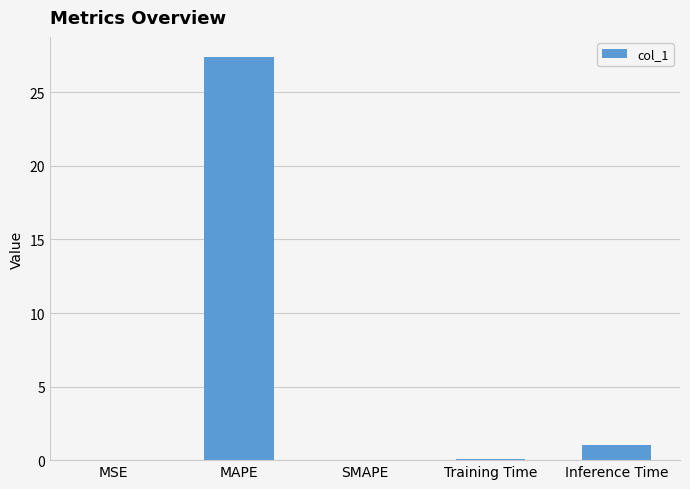

What is the approximate value at MAPE?

27.4